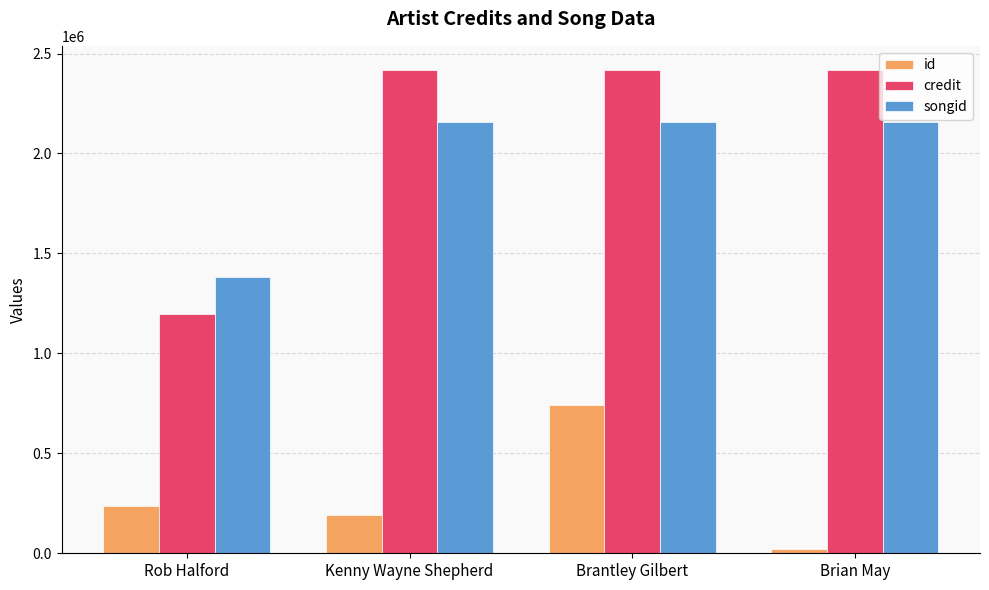

Reading left to right, extract all data points from this chart.

id: Rob Halford=236163	Kenny Wayne Shepherd=189237	Brantley Gilbert=739787	Brian May=22918
credit: Rob Halford=1197799	Kenny Wayne Shepherd=2417699	Brantley Gilbert=2417699	Brian May=2417699
songid: Rob Halford=1381650	Kenny Wayne Shepherd=2159028	Brantley Gilbert=2159028	Brian May=2159028